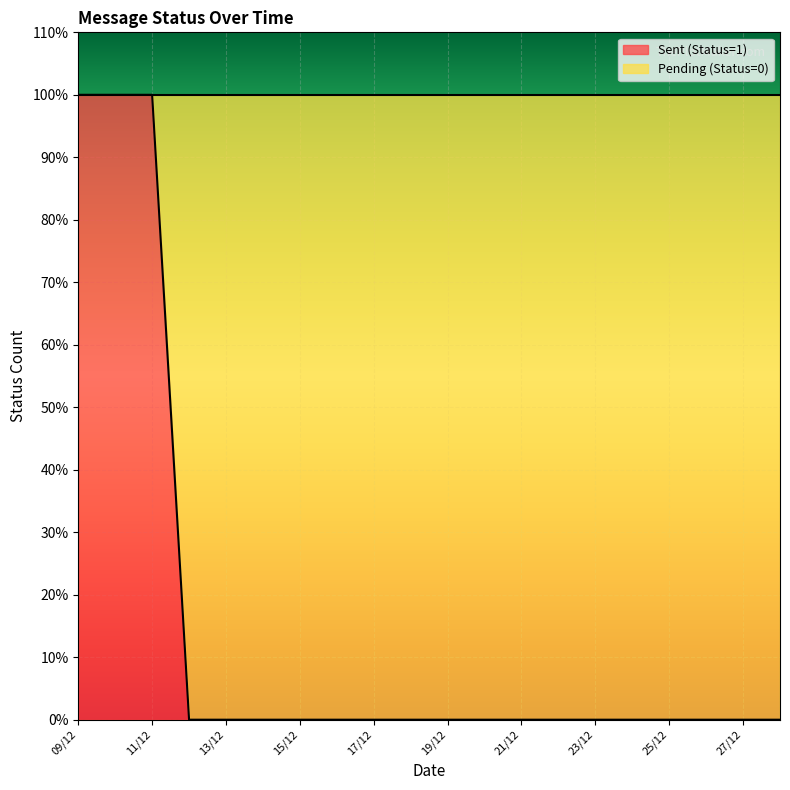

How many lines are shown in the chart?

1